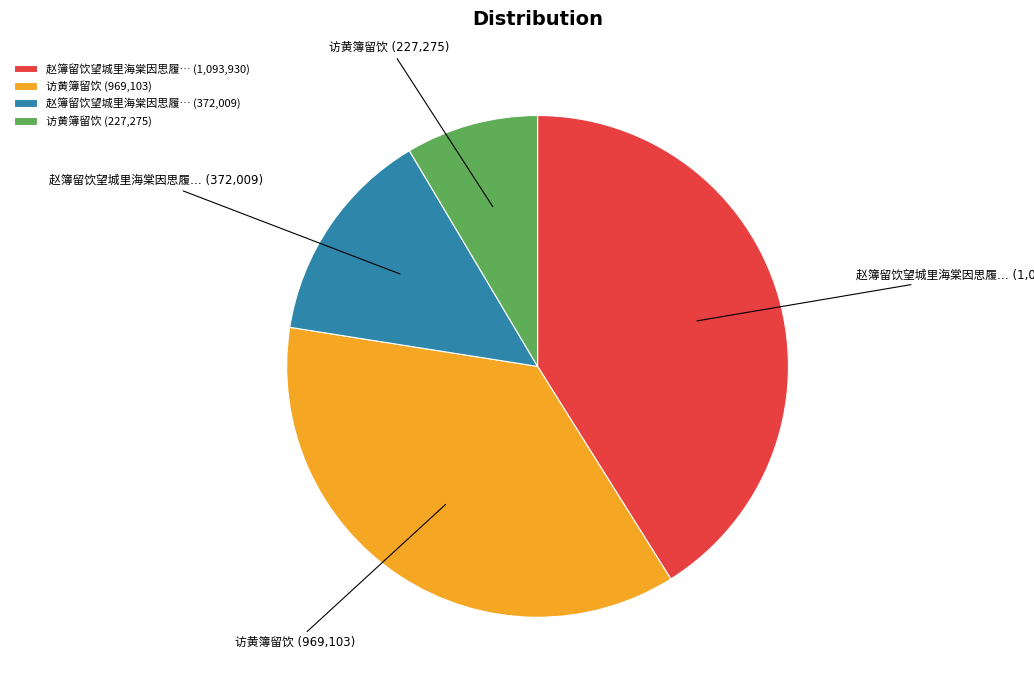

Does any single category account for the majority?

No